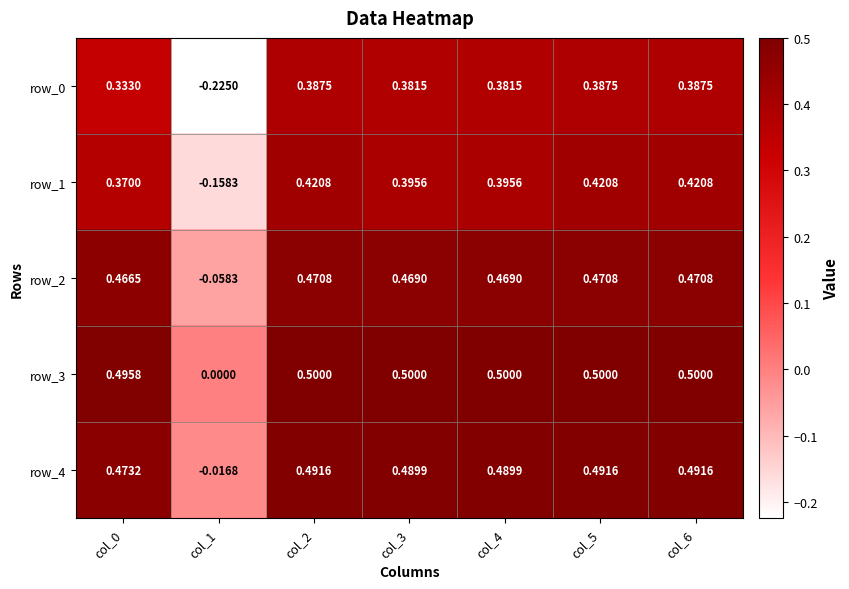

Is it true that row_4 equals 0.5 at col_6?

True